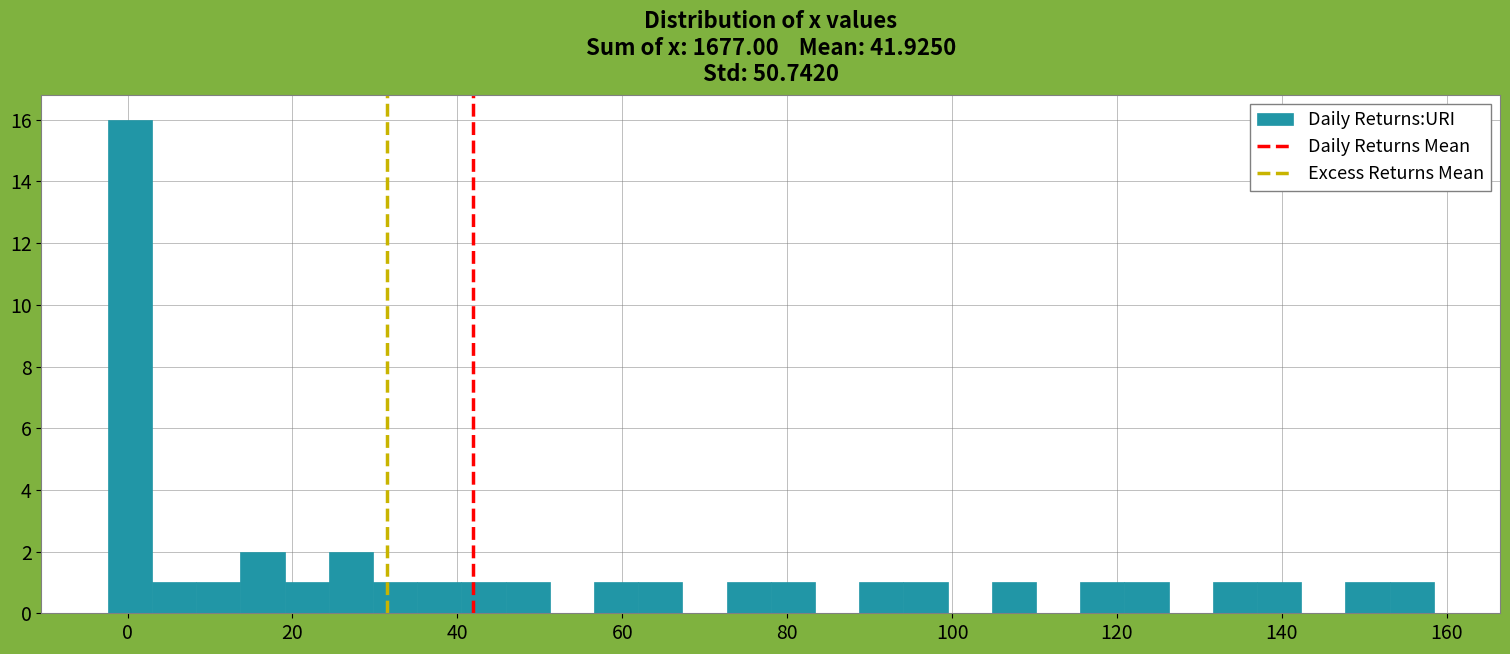

Around what value on the x-axis is the tallest bar? Give the approximate position of its centre, as read against the axis.

0